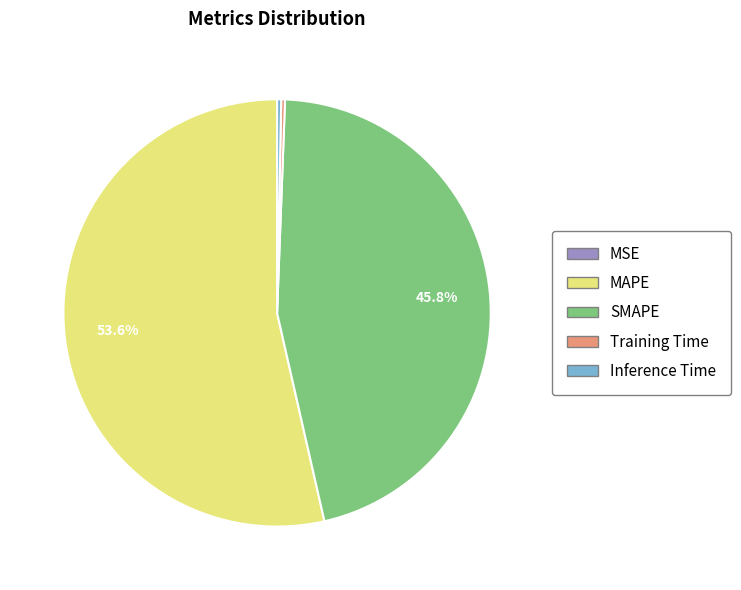

Is the sum of Inference Time and MAPE greater than half?

Yes